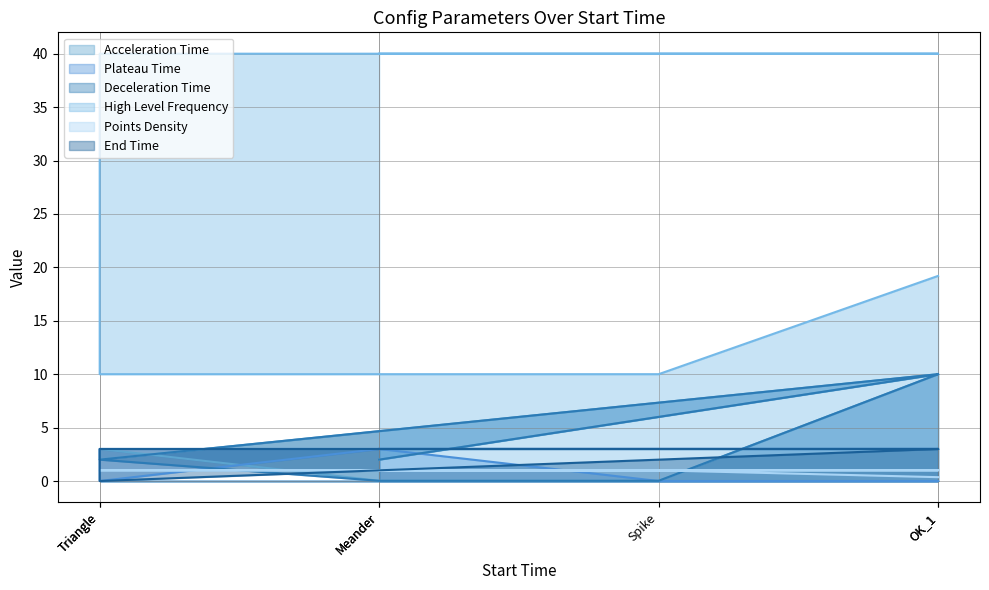

What is the approximate value of Points Density at Meander?

1.0